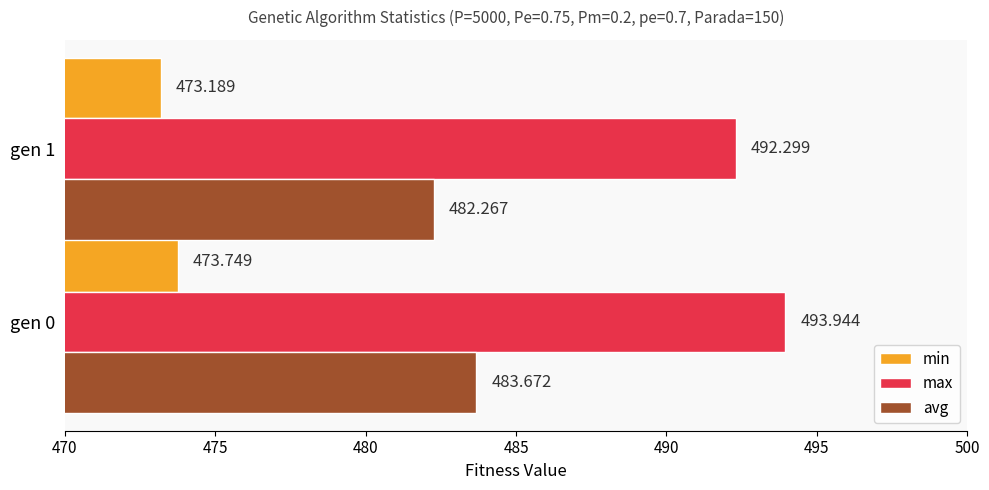

How many data points in avg are less than 483?

1